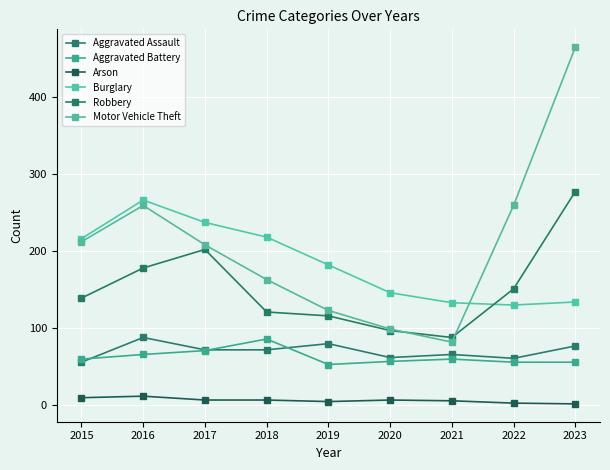

At which category is the sum across all series the highest?

2023